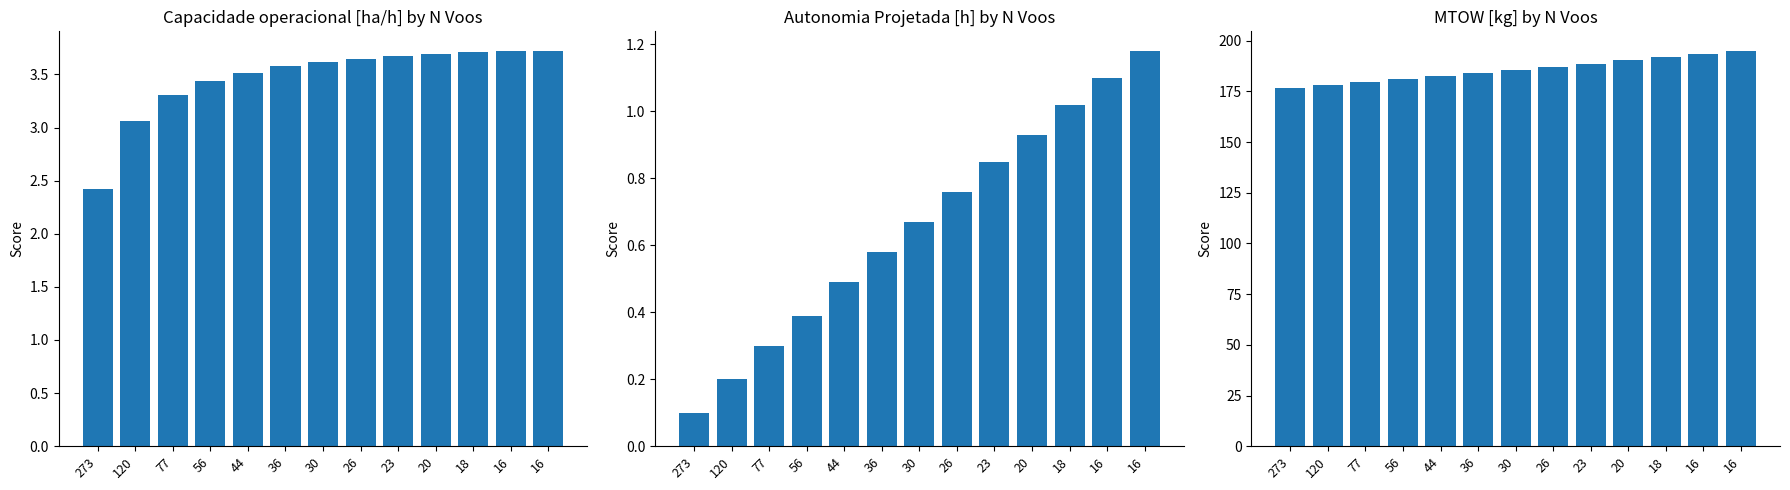

Does the chart contain any negative values?

No